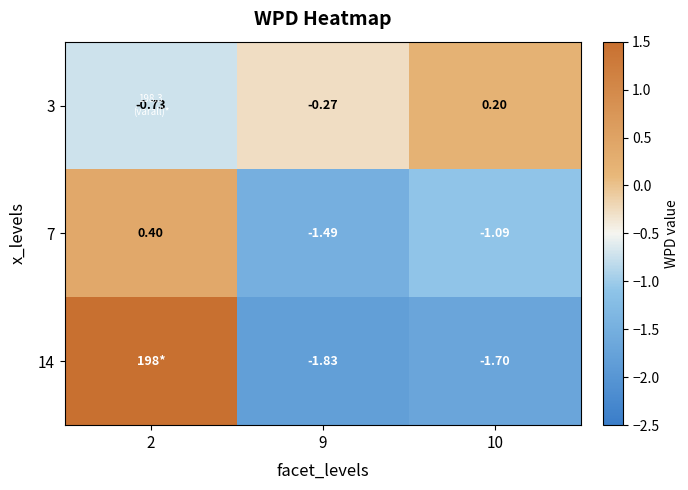

How many data points in 3 are less than 0?

2